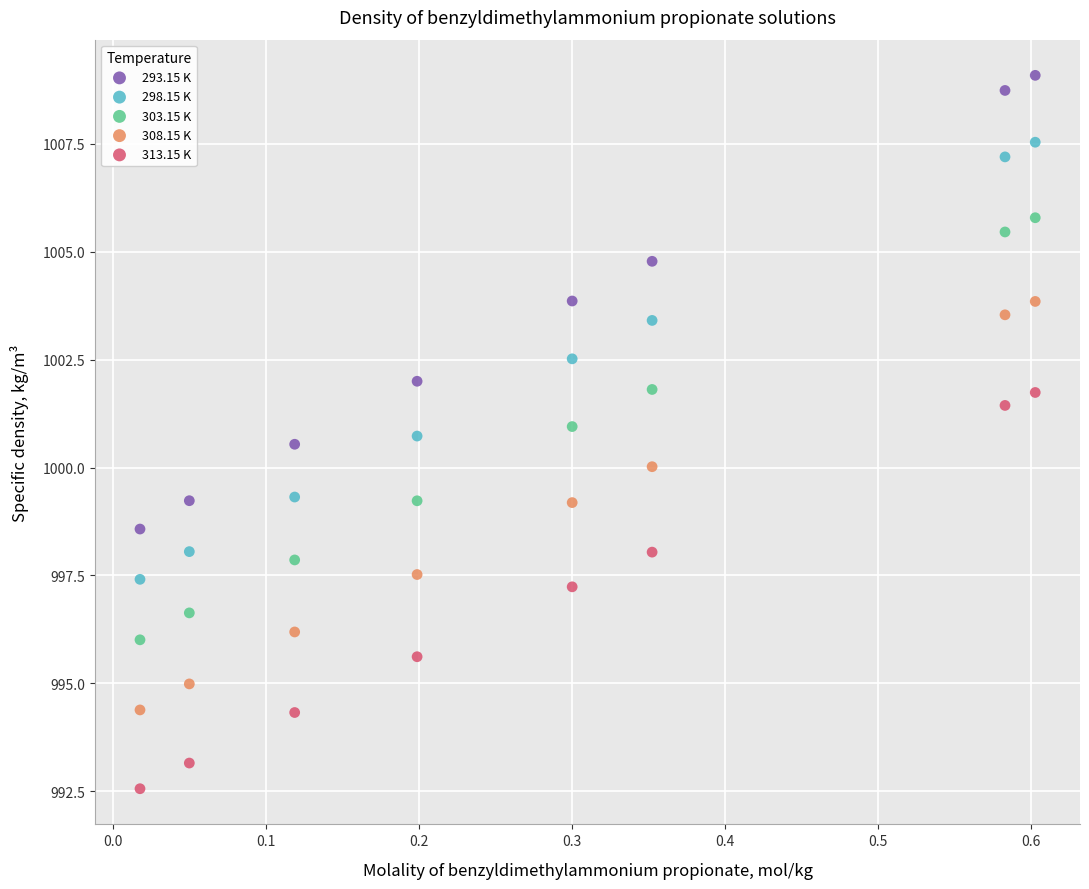

Which series contains the highest Y value?

293.15 K